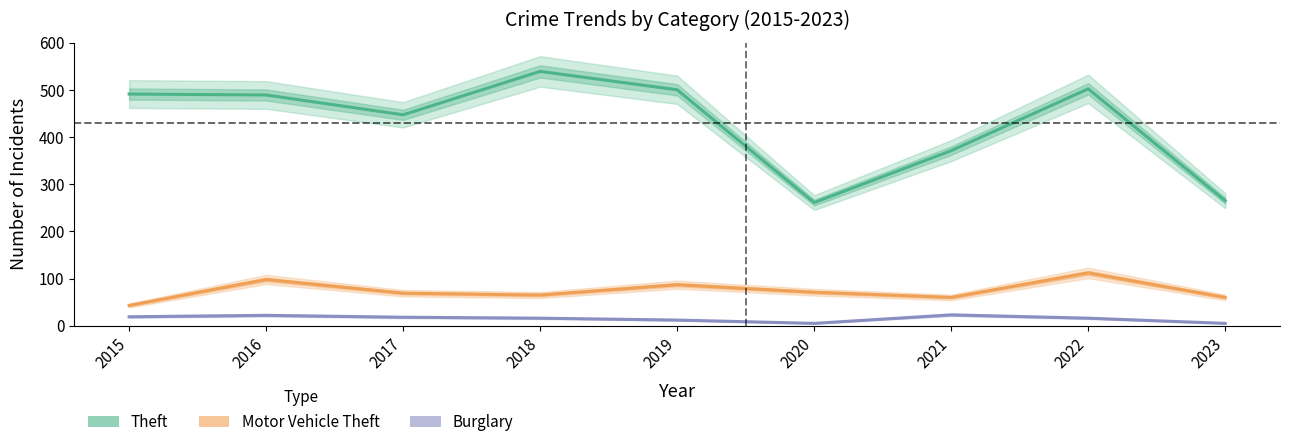

Rank the categories by Burglary value from lowest to highest.

2020, 2023, 2019, 2018, 2022, 2017, 2015, 2016, 2021